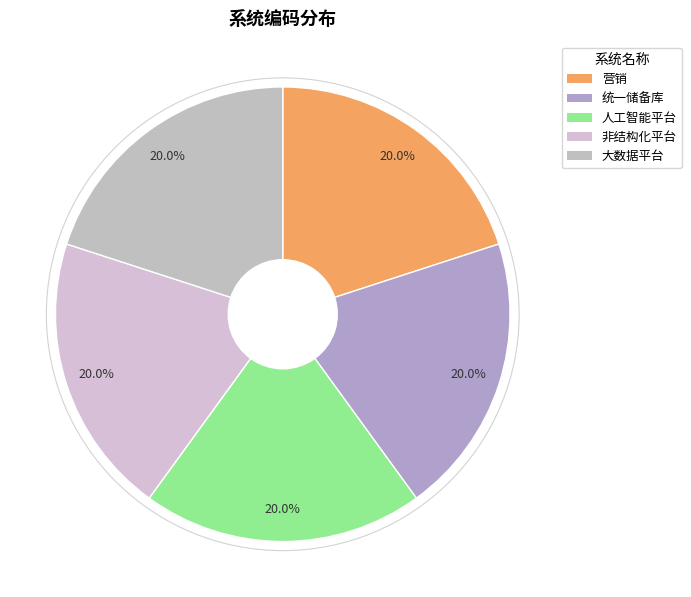

Is 非结构化平台 the majority of the pie?

No